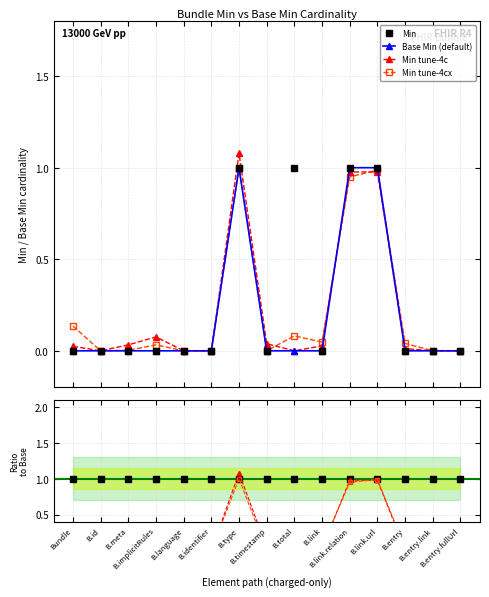

Reading right to left, list all the values displayed in this chart.

Min: 0	0	0	1	1	0	1	0	1	0	0	0	0	0	0
Base Min: 0	0	0	1	1	0	0	0	1	0	0	0	0	0	0